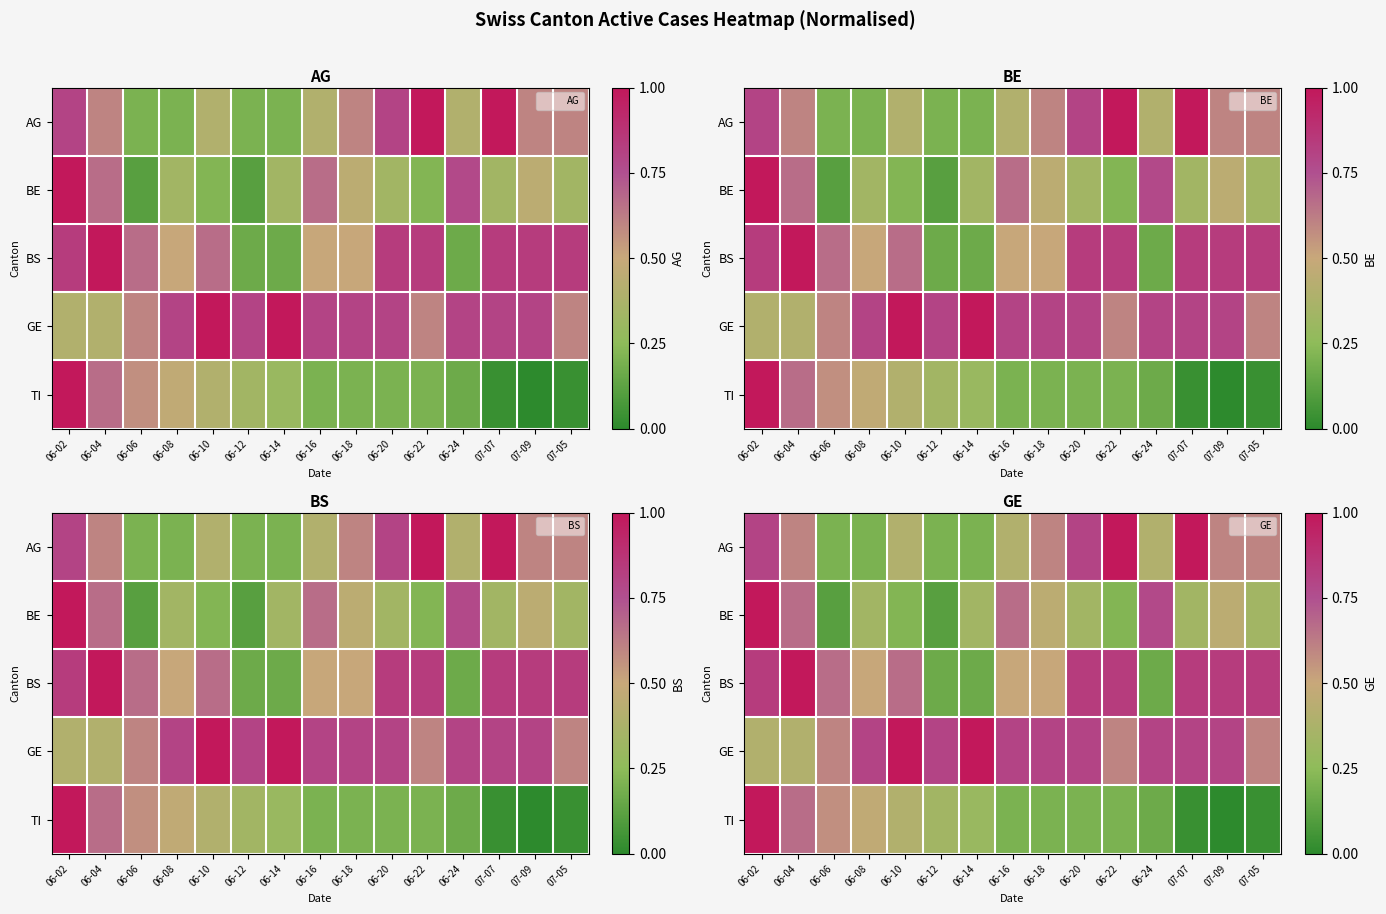

Which series has the largest range (max minus min)?

TI